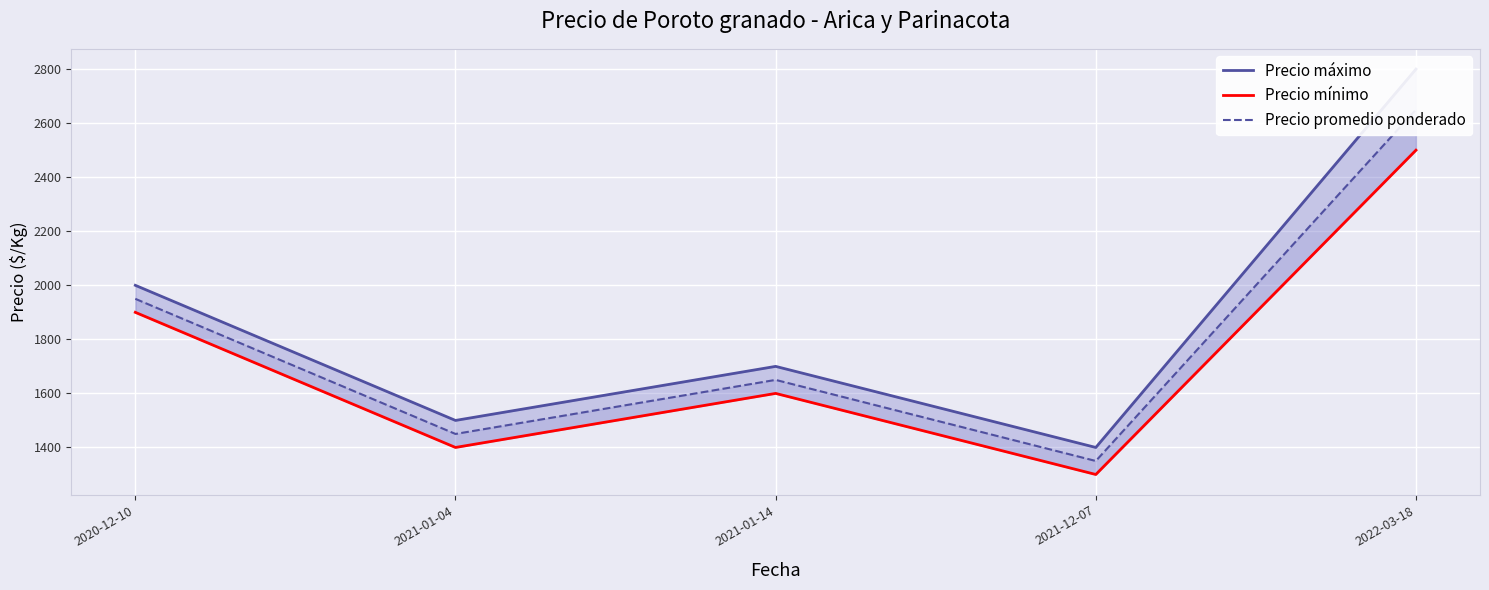

In Precio promedio ponderado, how many points are higher than both neighbors (excluding endpoints)?

1